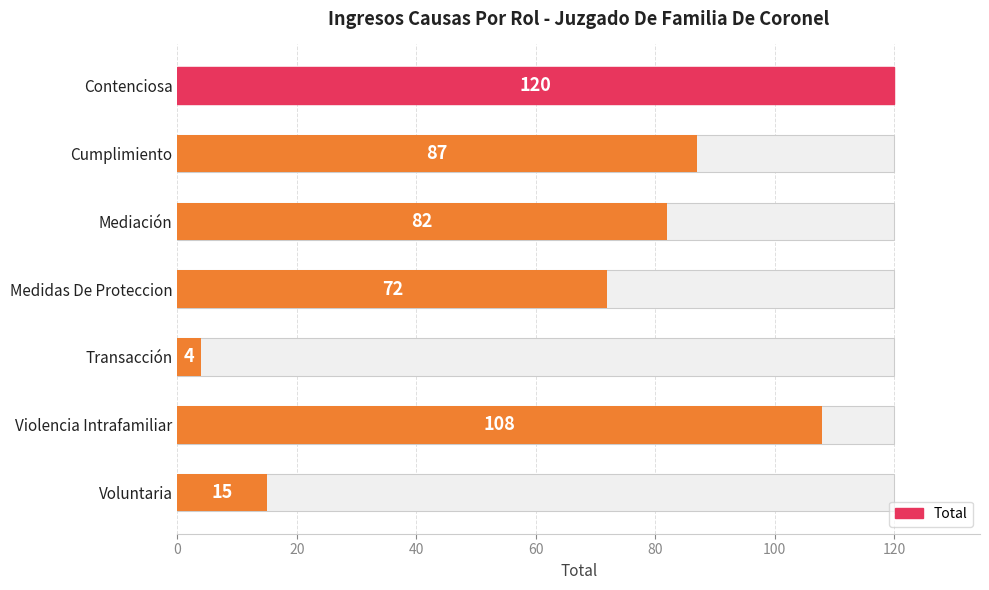

What is the value of the 5th bar from the left?

4